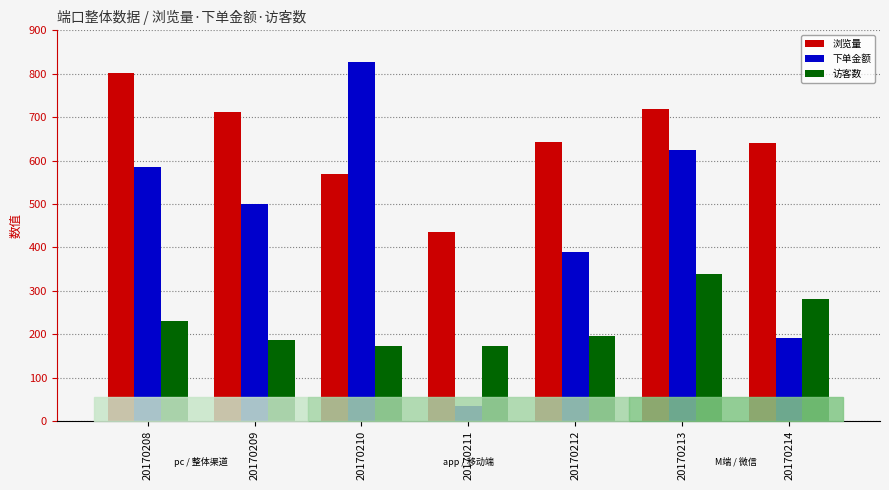

How many bars are there in total?

21